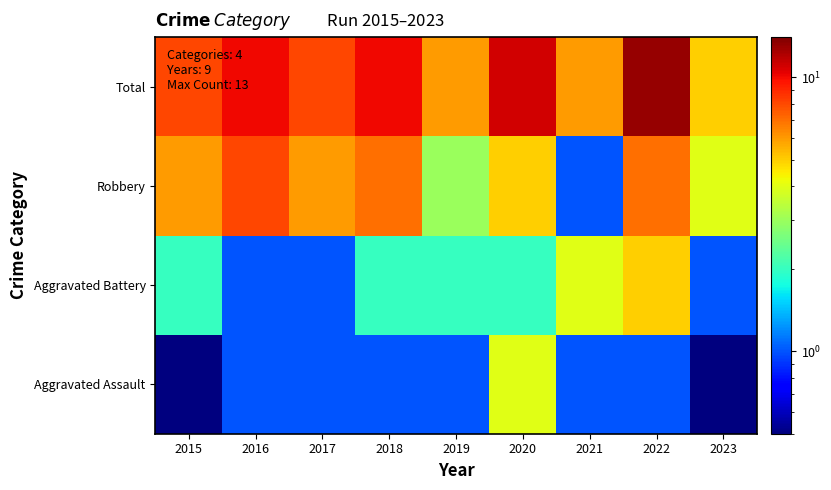

Reading left to right, extract all data points from this chart.

Aggravated Assault: 2015=0.5	2016=1.0	2017=1.0	2018=1.0	2019=1.0	2020=4.0	2021=1.0	2022=1.0	2023=0.5
Aggravated Battery: 2015=2.0	2016=1.0	2017=1.0	2018=2.0	2019=2.0	2020=2.0	2021=4.0	2022=5.0	2023=1.0
Robbery: 2015=6.0	2016=8.0	2017=6.0	2018=7.0	2019=3.0	2020=5.0	2021=1.0	2022=7.0	2023=4.0
Total: 2015=8.0	2016=10.0	2017=8.0	2018=10.0	2019=6.0	2020=11.0	2021=6.0	2022=13.0	2023=5.0